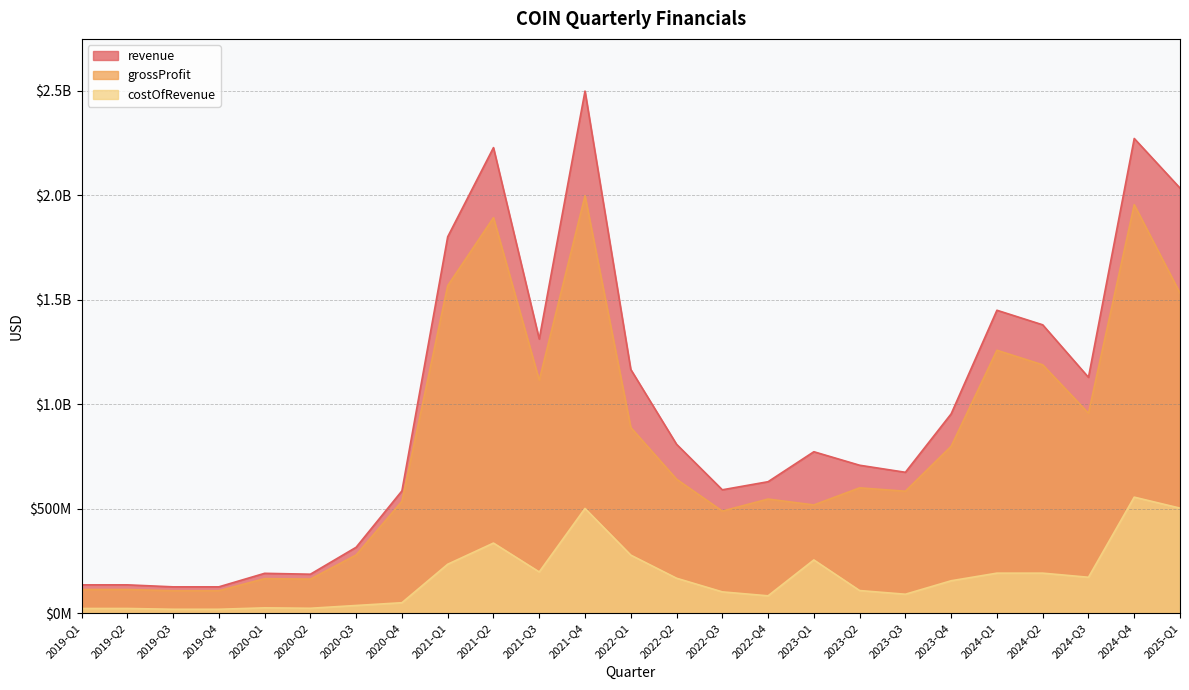

At which label does costOfRevenue first exceed 155044000?

2021-Q1